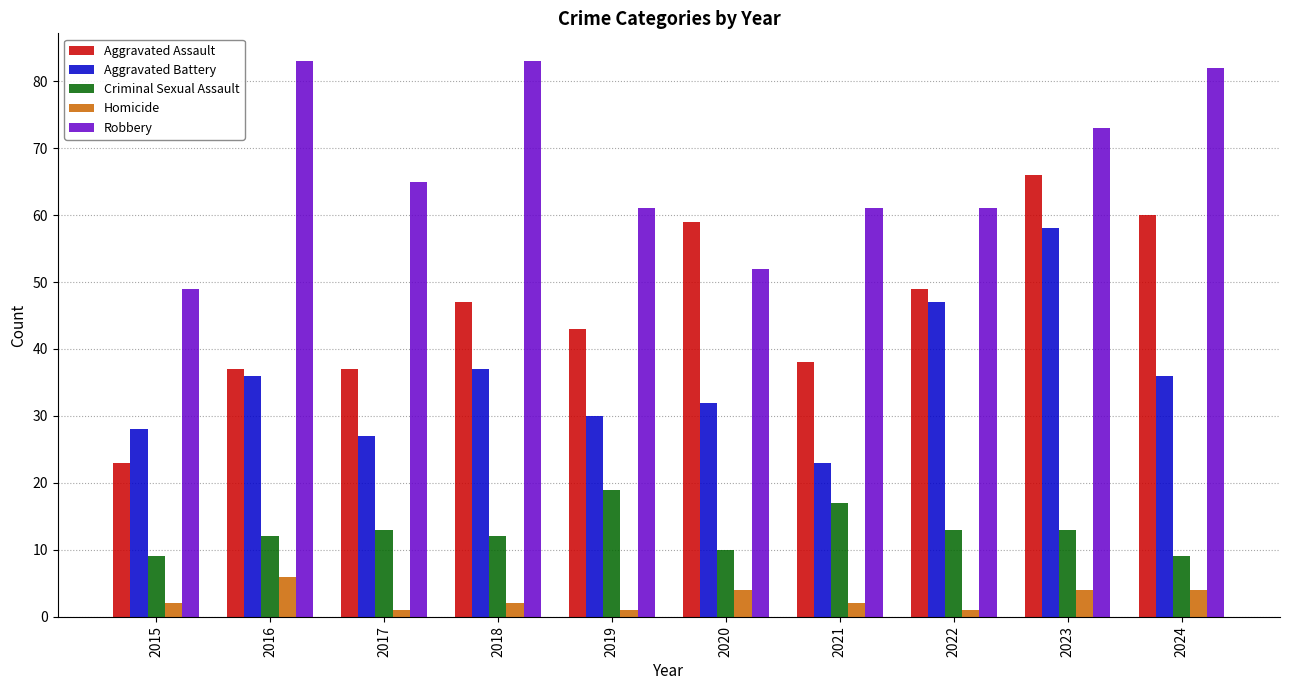

At 2021, list the series in order from largest to smallest.

Robbery, Aggravated Assault, Aggravated Battery, Criminal Sexual Assault, Homicide